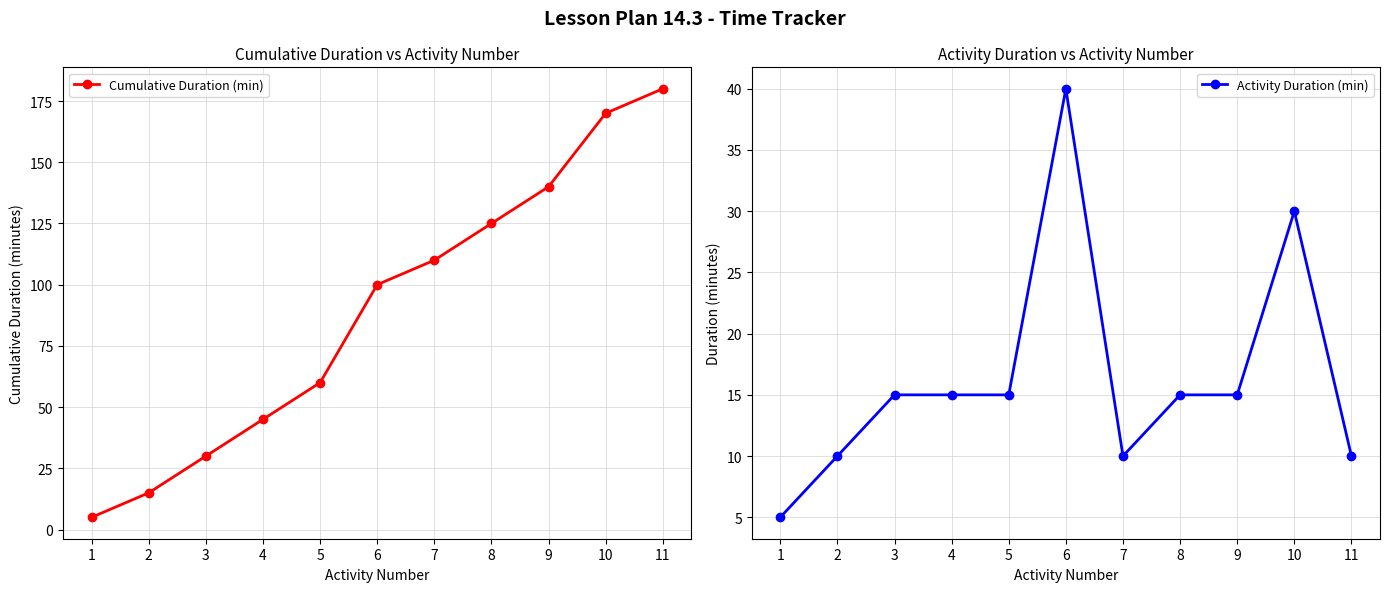

How many lines are shown in the chart?

2